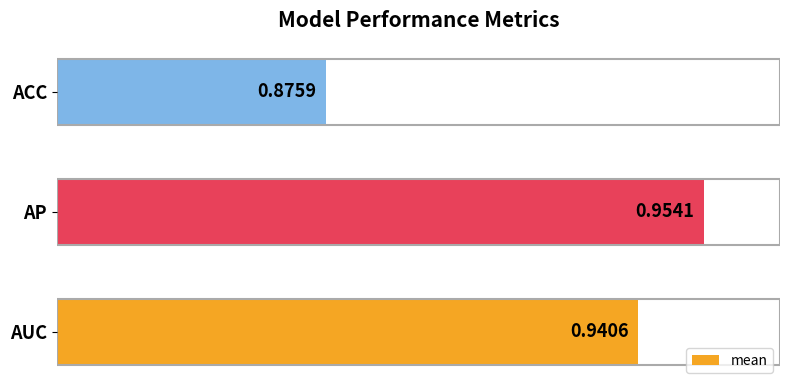

Where is the data nearest to the value 0?

ACC